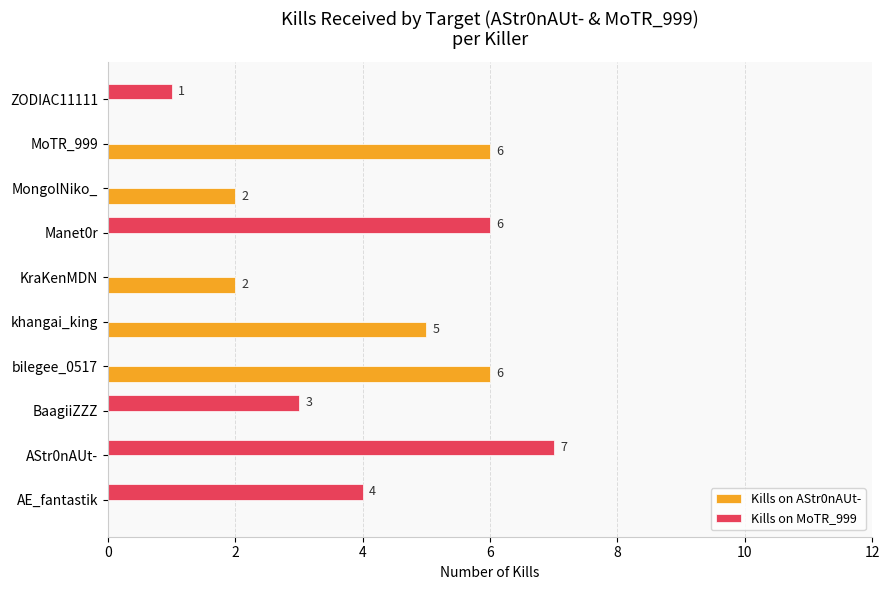

The value of Kills on AStr0nAUt- at bilegee_0517 is 9. True or false?

False